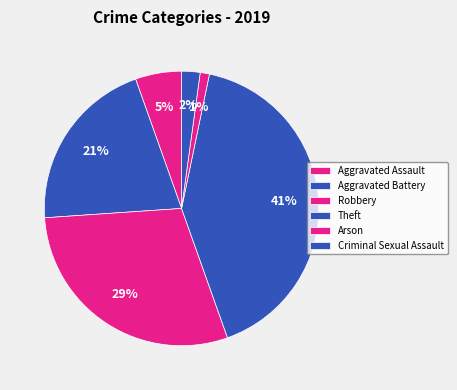

To the nearest percent, what portion does Arson represent?

1%